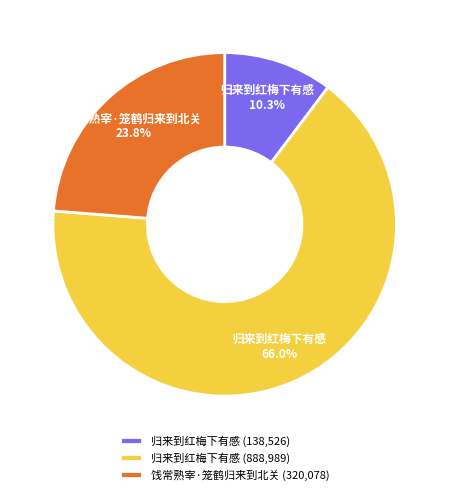

How many slices are in this pie chart?

3